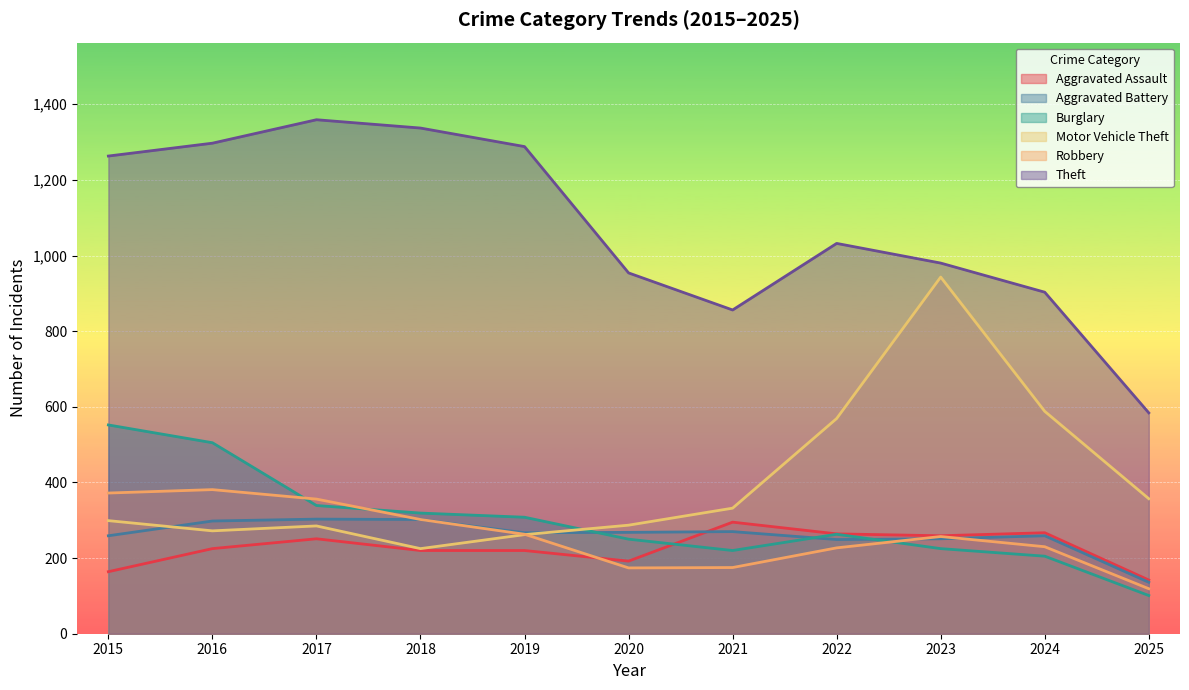

How many lines are shown in the chart?

6